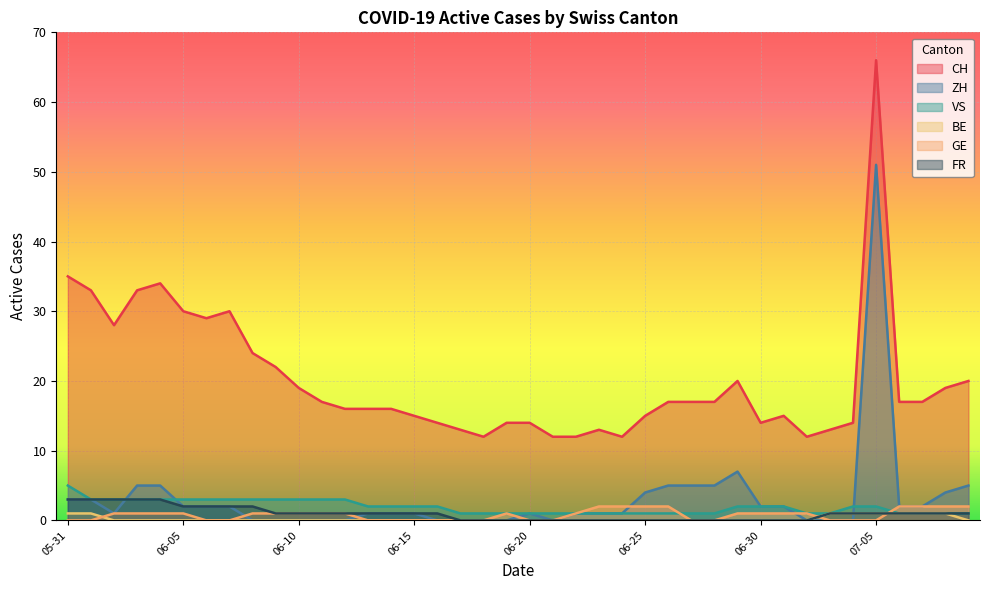

Where does the VS series first go above 2?

05-31